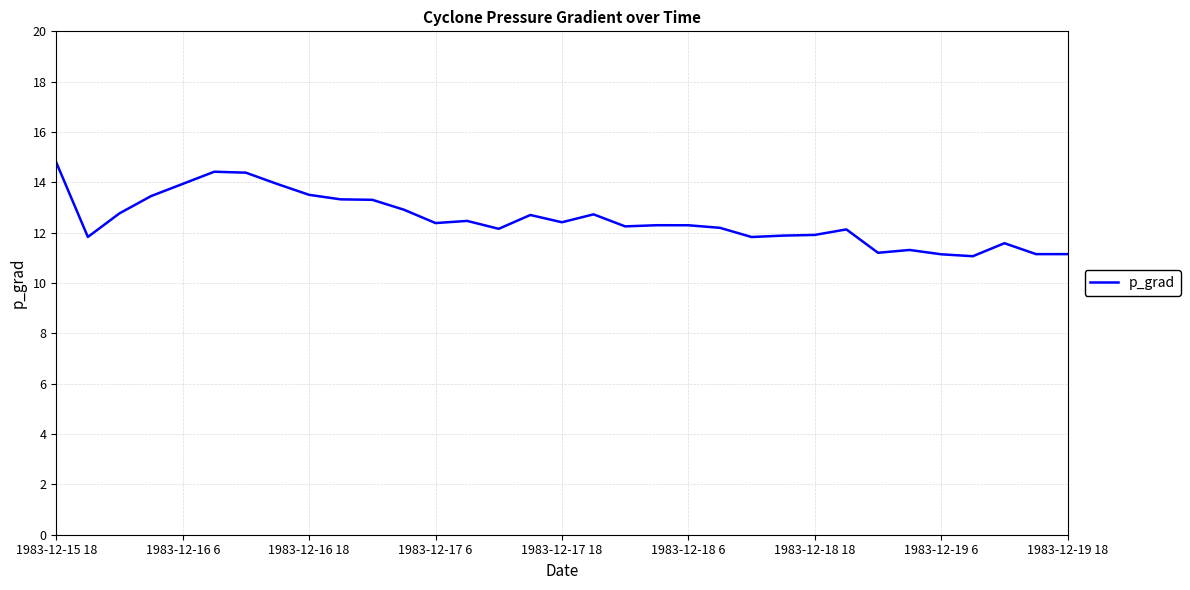

What is the greatest value displayed?

14.8